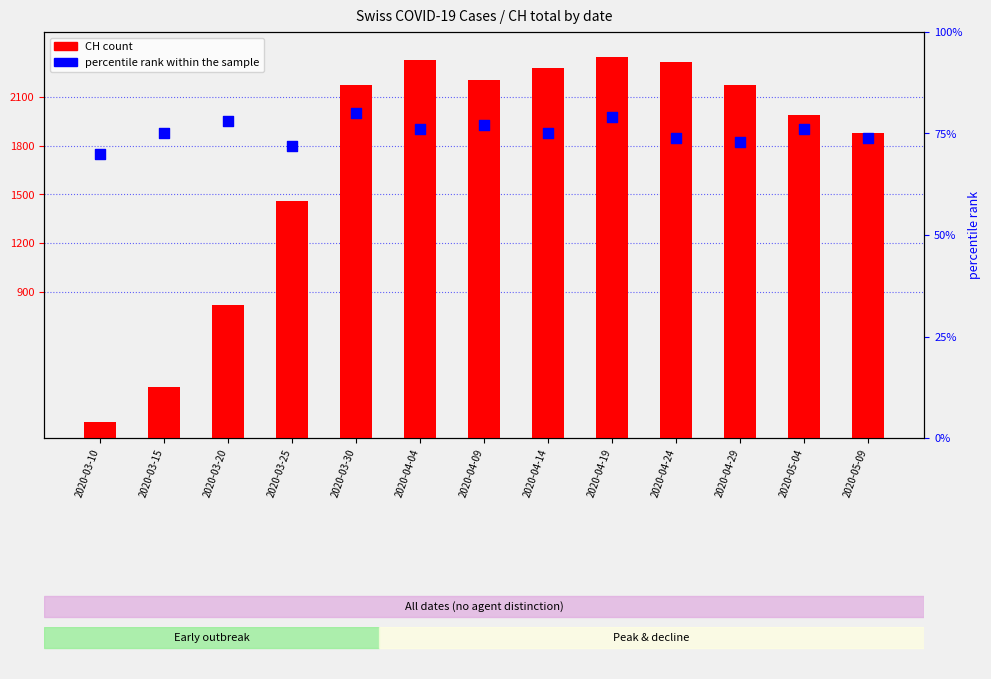

Which series reaches the maximum Y coordinate?

CH (total)